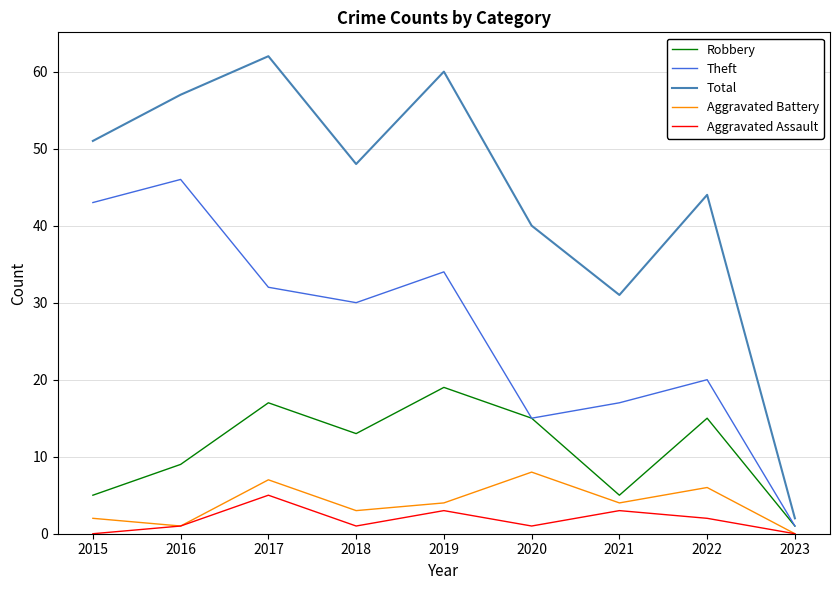

Rank the categories by Total value from highest to lowest.

2017, 2019, 2016, 2015, 2018, 2022, 2020, 2021, 2023